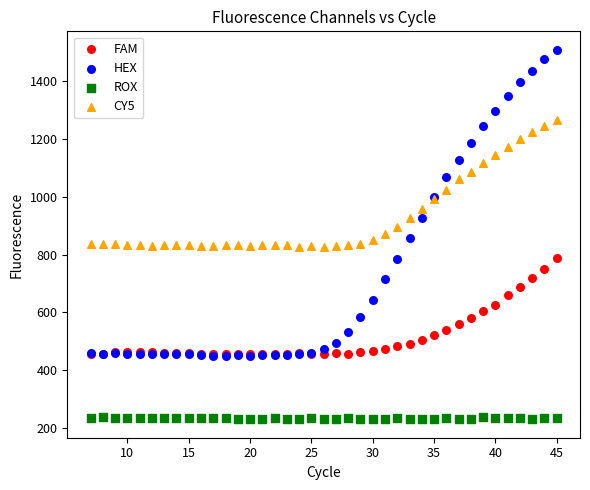

What are all the series names shown in the legend?

FAM, HEX, ROX, CY5